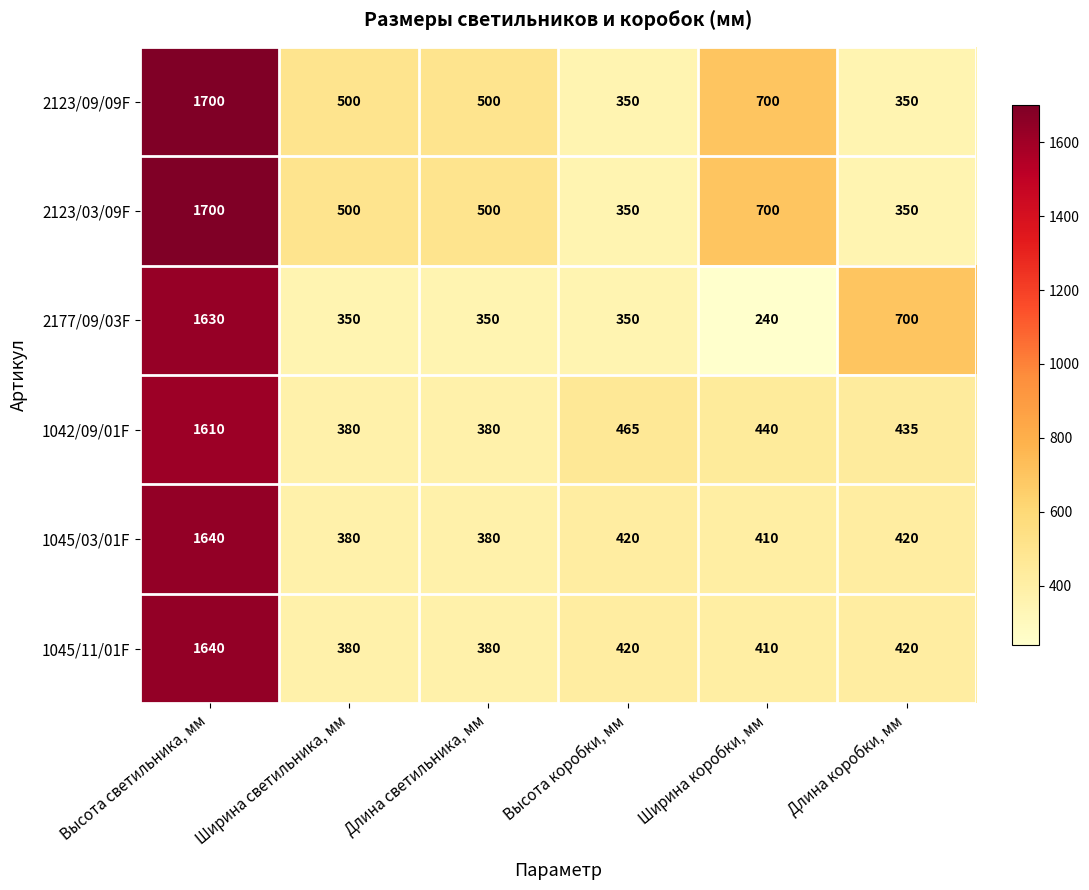

What is the highest value of the 1045/11/01F series?

1640